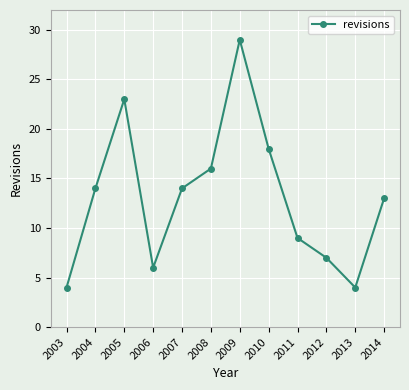

Where is the first local minimum?

2006